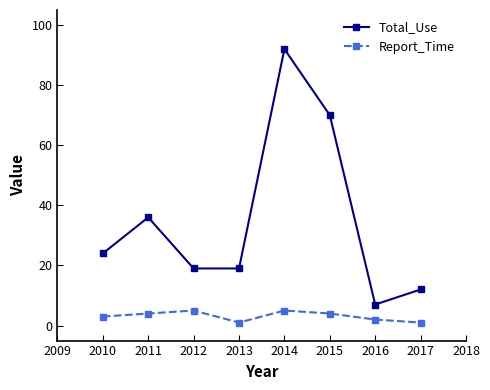

What is the sum of all Total_Use values?

279